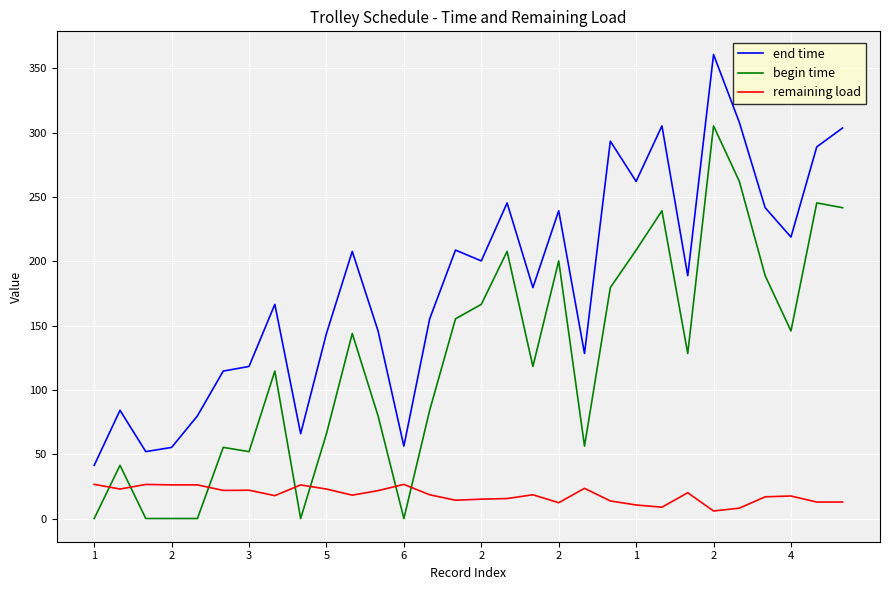

Rank the series by their maximum value, from lowest to highest.

remaining load, begin time, end time